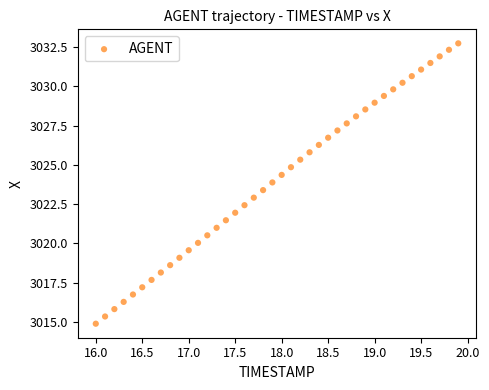

What is the range of Y values (max minus min)?

17.9